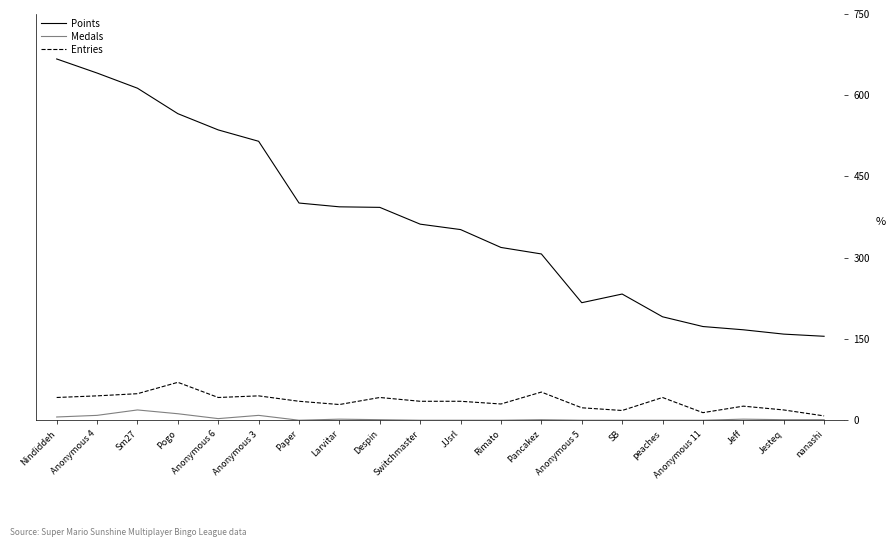

The value of Points at Anonymous 5 is 217. True or false?

True